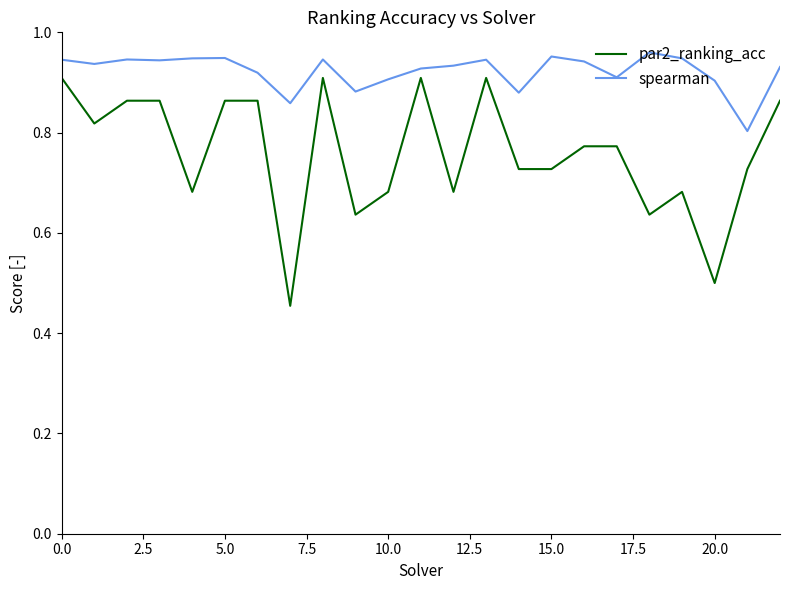

Which series has the widest spread of values?

par2_ranking_acc